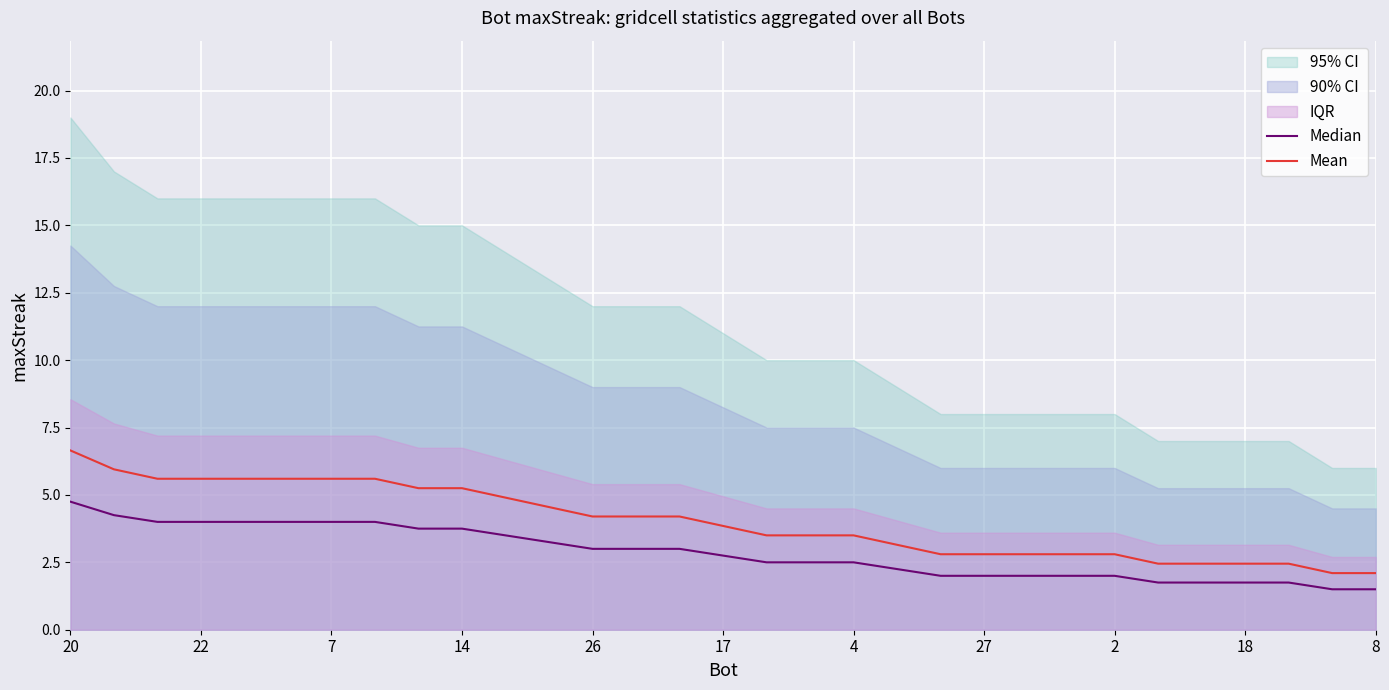

How many values in the Median series are below 2?

6